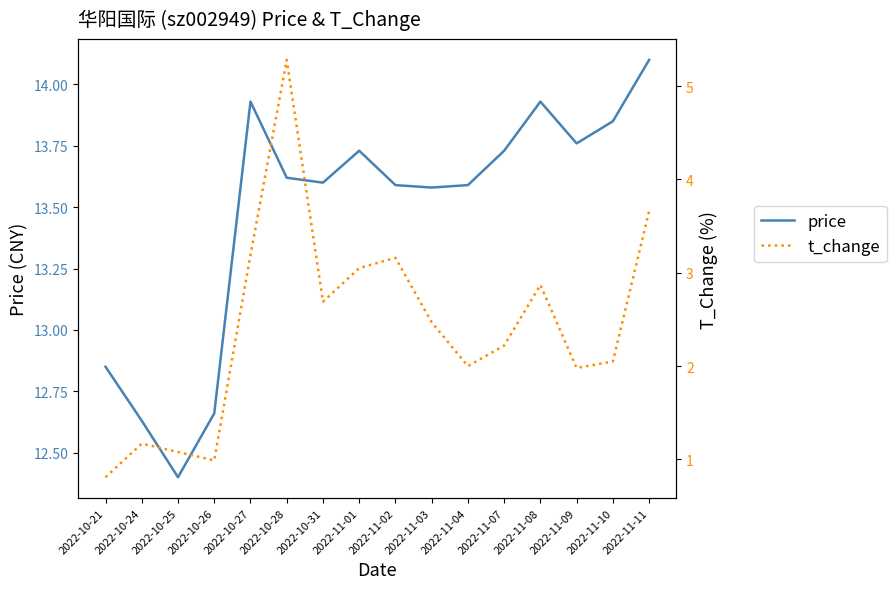

Reading left to right, what are all the values shown in this chart?

price: 2022-10-21=12.8	2022-10-24=12.6	2022-10-25=12.4	2022-10-26=12.7	2022-10-27=13.9	2022-10-28=13.6	2022-10-31=13.6	2022-11-01=13.7	2022-11-02=13.6	2022-11-03=13.6	2022-11-04=13.6	2022-11-07=13.7	2022-11-08=13.9	2022-11-09=13.8	2022-11-10=13.8	2022-11-11=14.1
t_change: 2022-10-21=0.8	2022-10-24=1.2	2022-10-25=1.1	2022-10-26=1.0	2022-10-27=3.2	2022-10-28=5.3	2022-10-31=2.7	2022-11-01=3.0	2022-11-02=3.2	2022-11-03=2.5	2022-11-04=2.0	2022-11-07=2.2	2022-11-08=2.9	2022-11-09=2.0	2022-11-10=2.0	2022-11-11=3.7